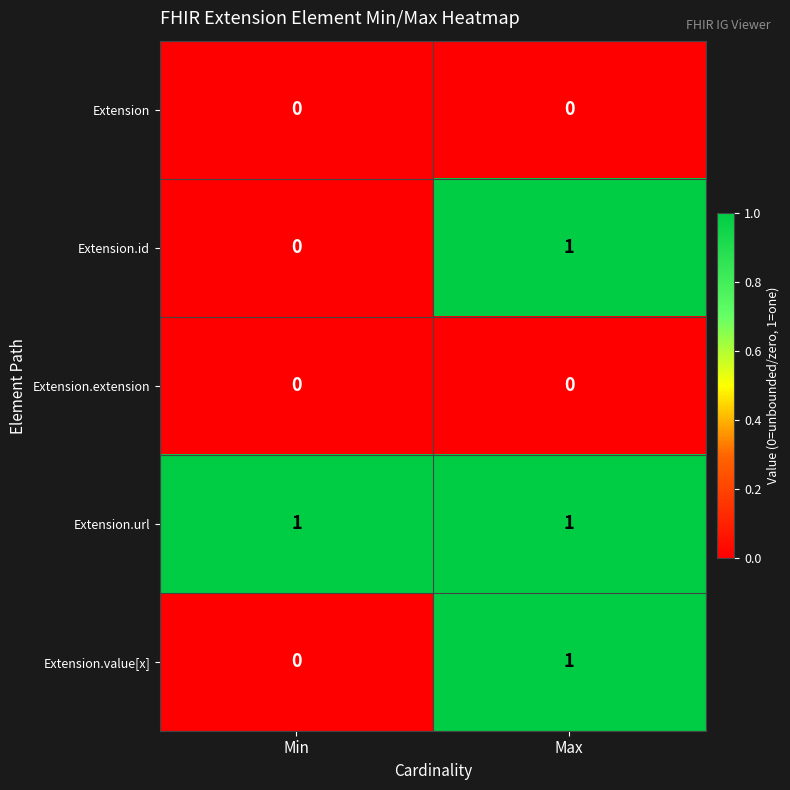

At which label does Extension.id reach its peak?

Max